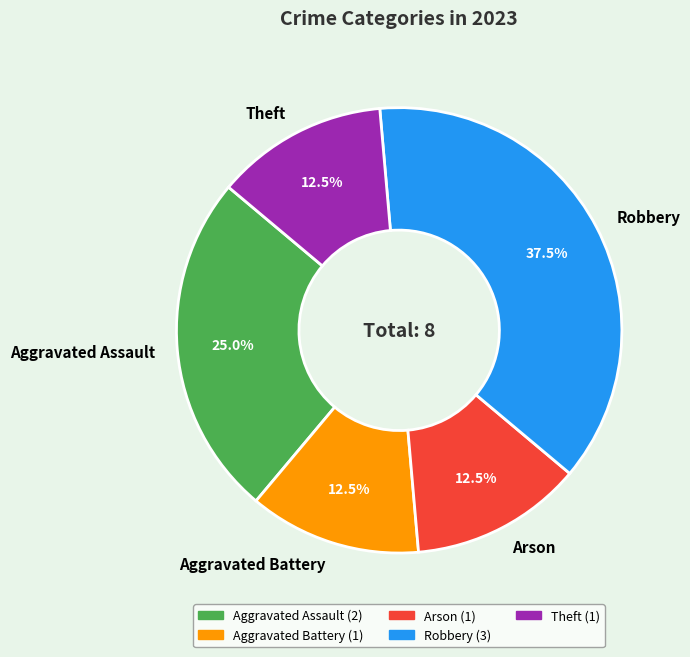

To the nearest percent, what is the combined percentage of Aggravated Battery and Arson?

25%